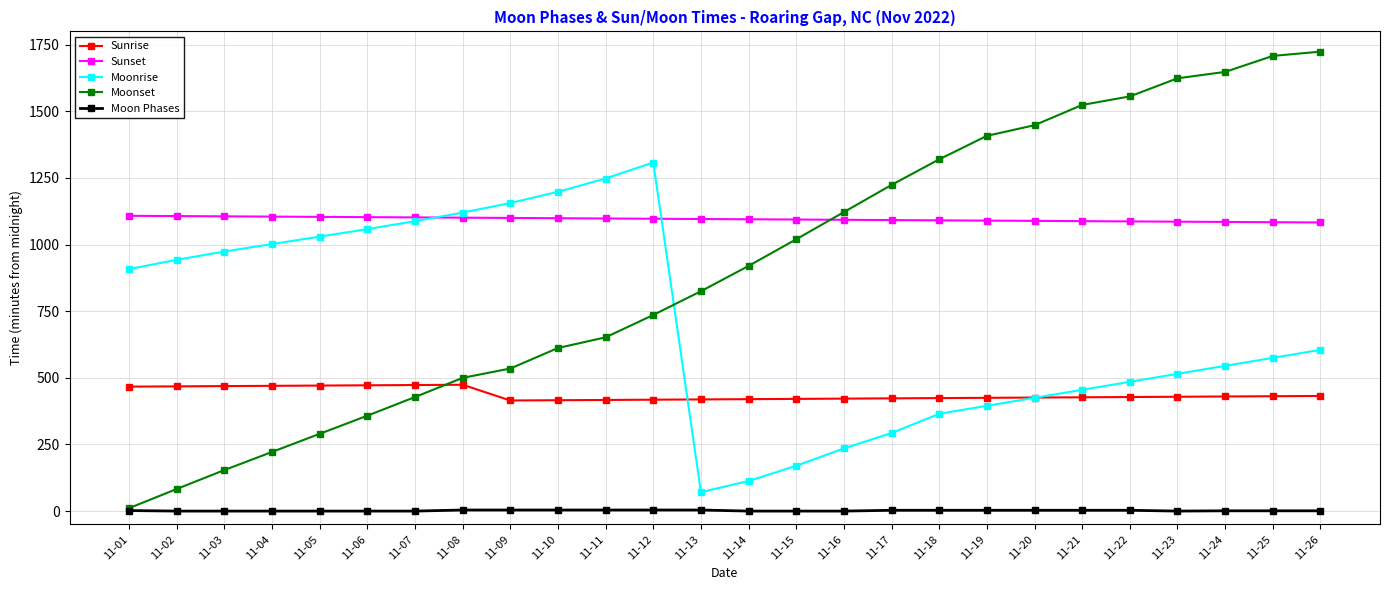

At which label does Moonrise reach its minimum?

11-13